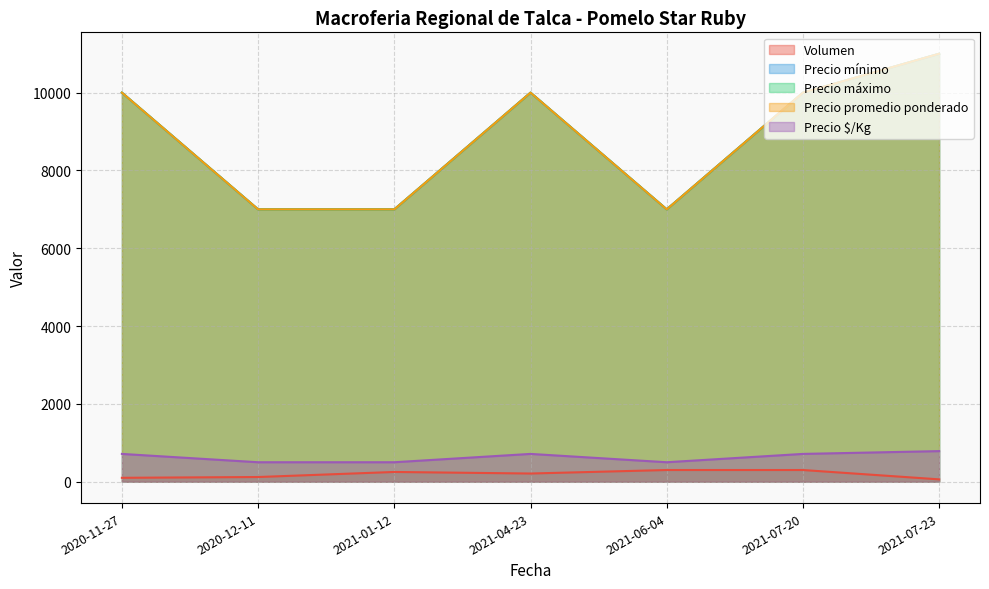

Rank the series at 2021-07-20 from highest to lowest value.

Precio mínimo, Precio máximo, Precio promedio ponderado, Precio $/Kg, Volumen